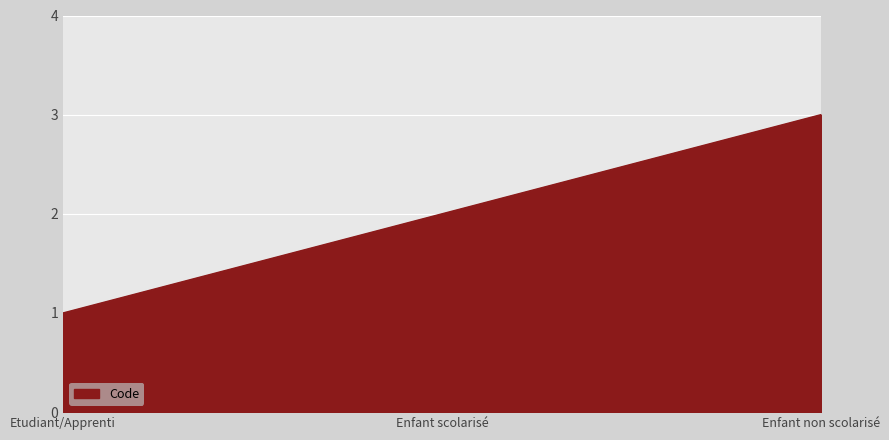

What is the difference between the maximum and second lowest values?

1